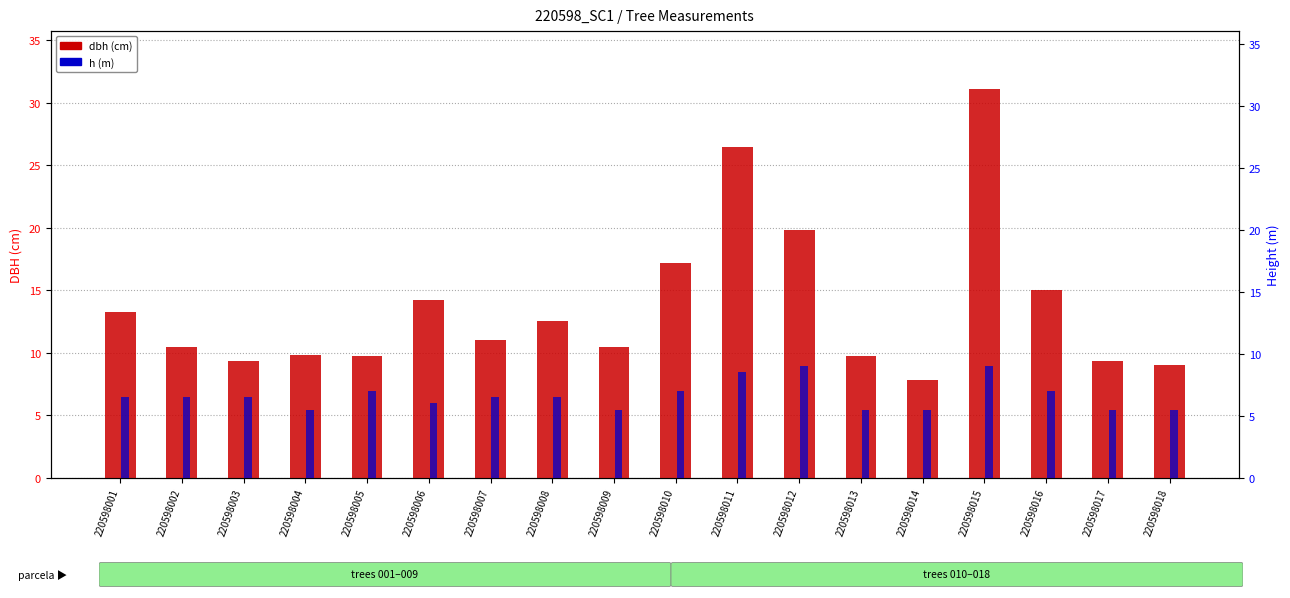

Read the dbh (cm) value at 220598014.

7.8